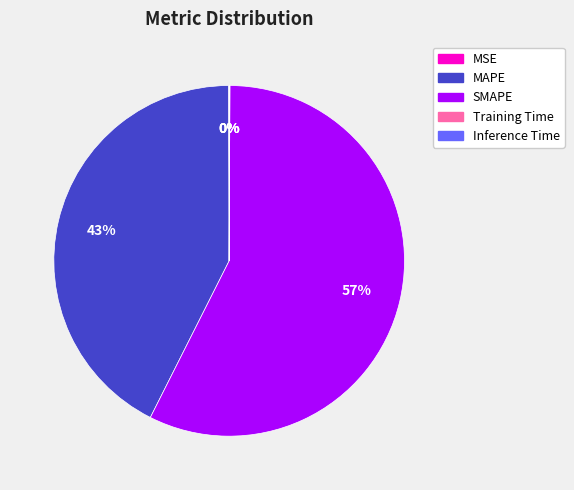

True or false: SMAPE accounts for 66% of the total.

False